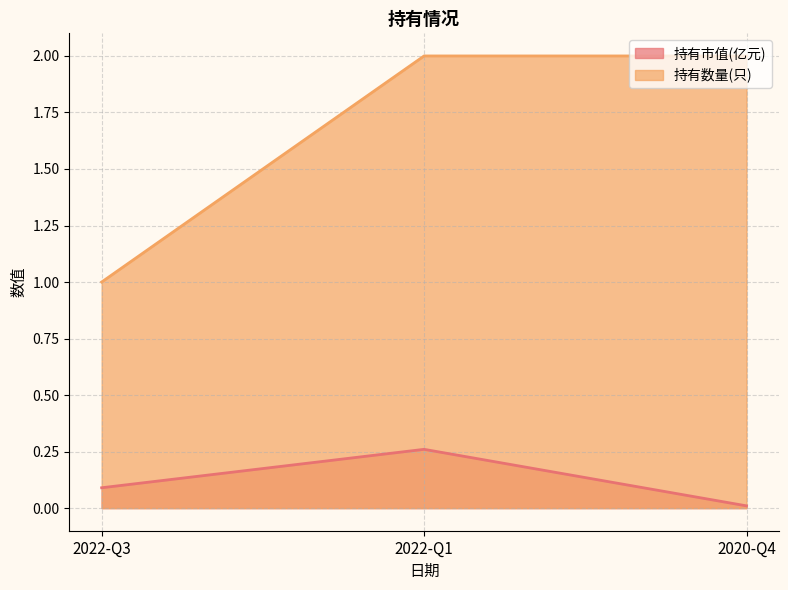

Is it true that 持有市值(亿元) equals 0.2 at 2022-Q1?

False